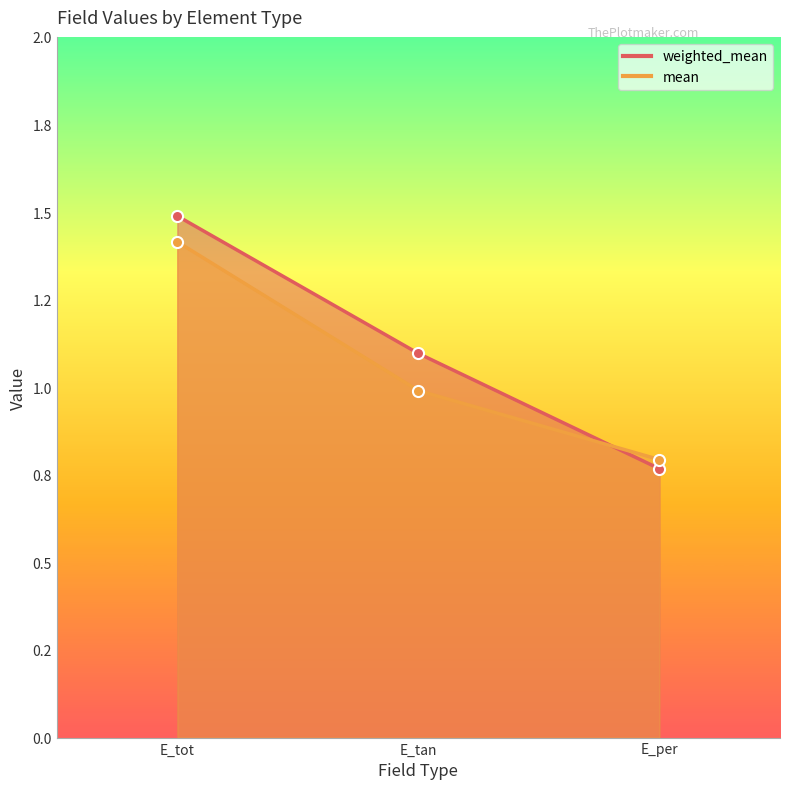

How many data points in weighted_mean are above 1?

2